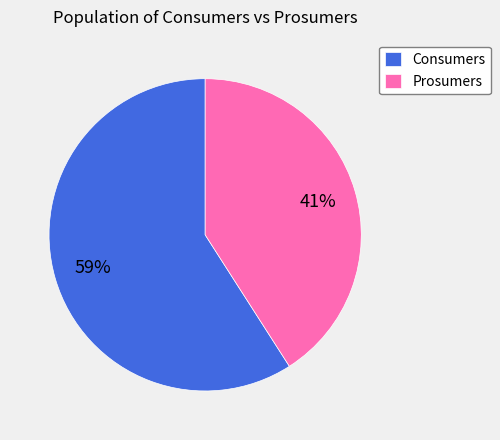

What percentage is the Prosumers slice, to the nearest percent?

41%